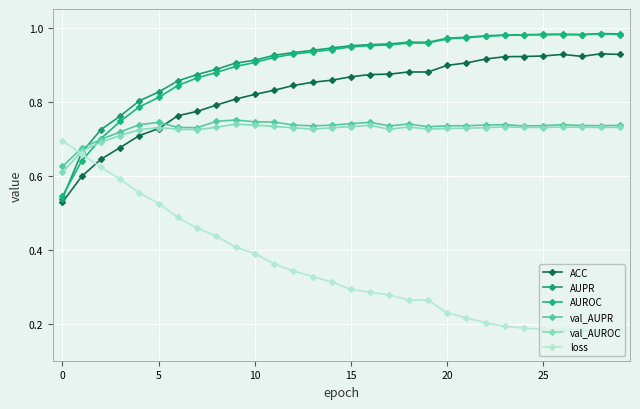

At which category is the sum across all series the highest?

26